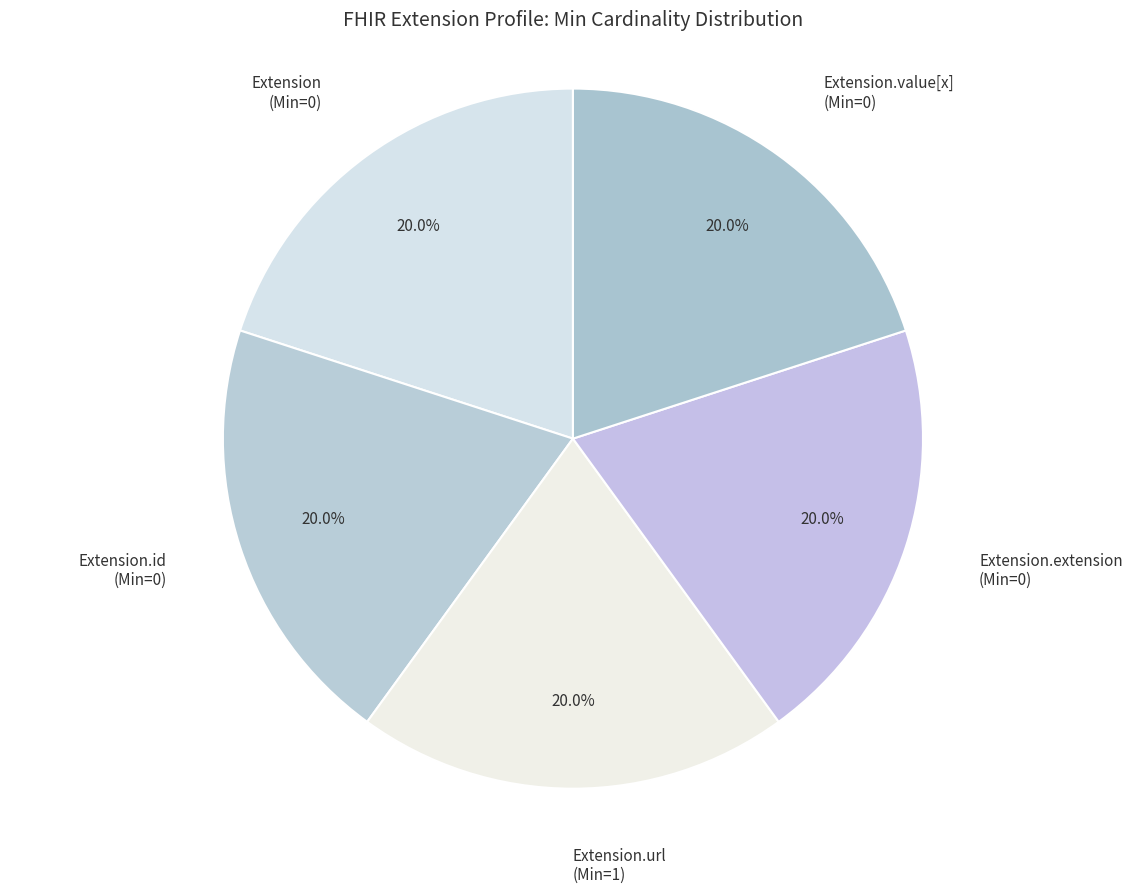

How many slices are in this pie chart?

5